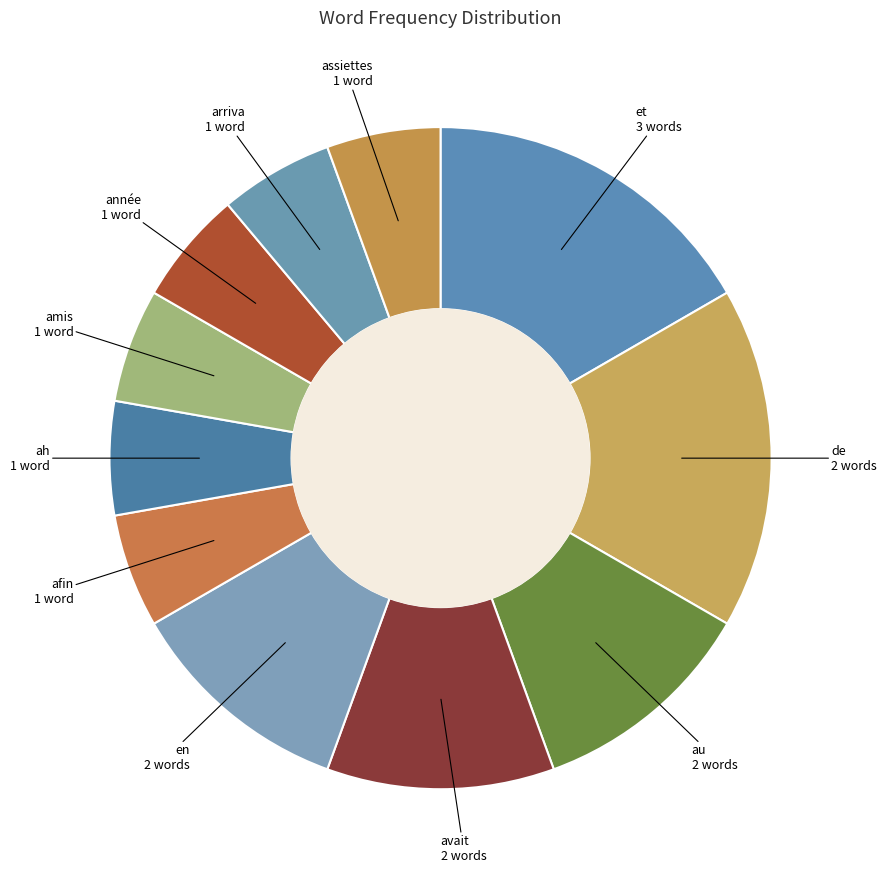

Is there any slice that represents more than half of the pie?

No